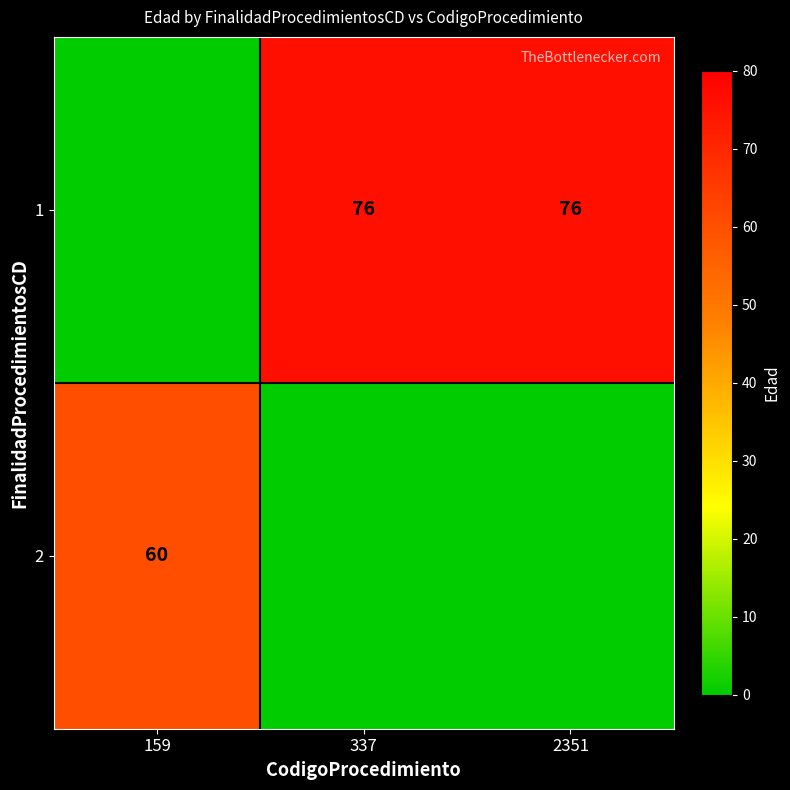

At which category is the sum across all series the highest?

337